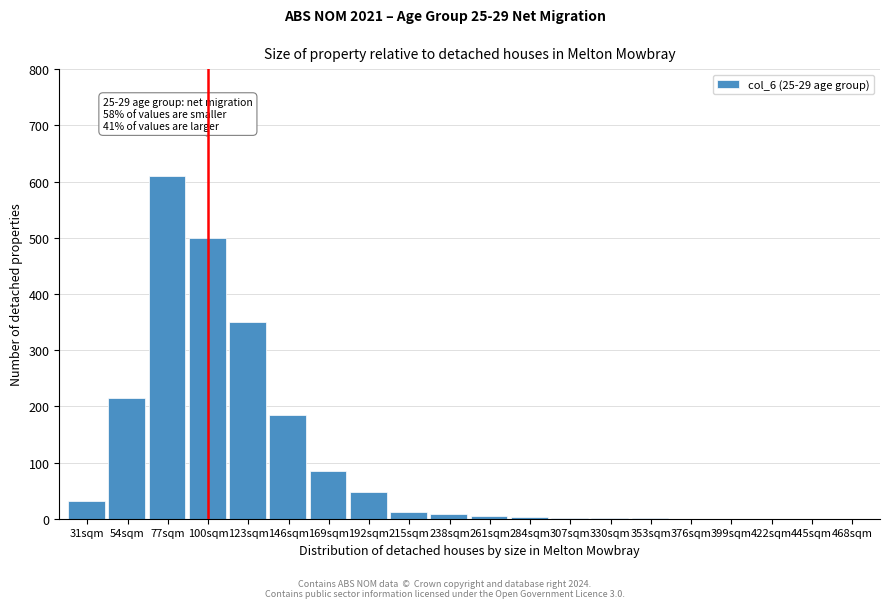

What is the maximum value shown in the chart?

610